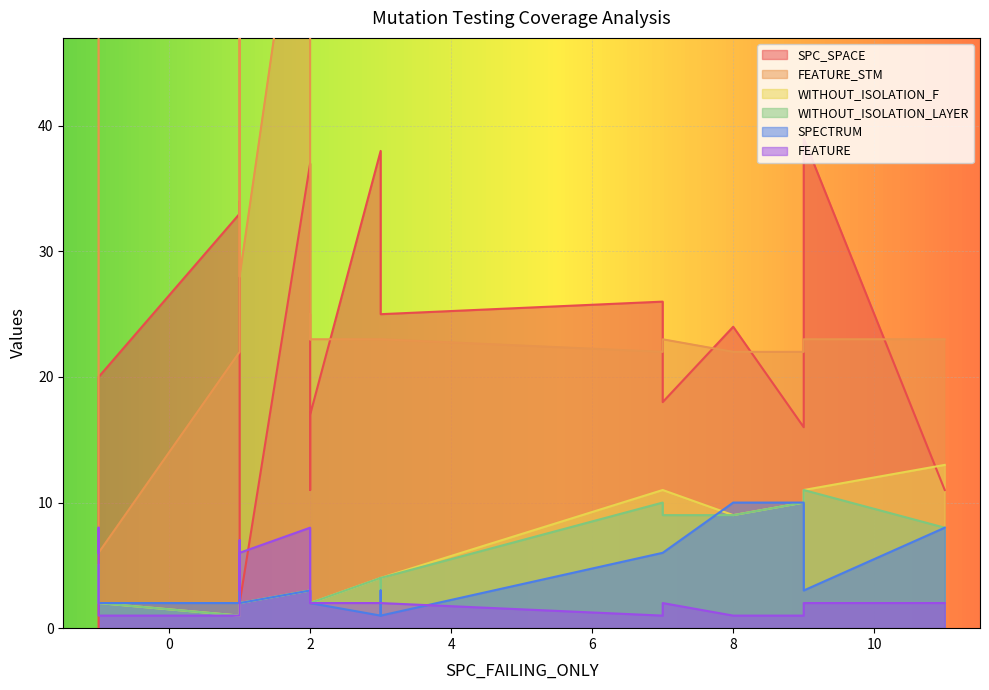

Reading left to right, transcribe all the data shown in this chart.

SPC_SPACE: 26	37	19	11	0	0	38	20	34	18	16	24	33	34	11	39	17	11	25	2
FEATURE_STM: 22	67	23	23	59	68	23	6	23	23	22	22	22	47	25	23	23	34	23	28
WITHOUT_ISOLATION_F: 11	3	2	13	5	2	4	2	3	11	10	9	1	2	2	11	2	3	4	2
WITHOUT_ISOLATION_LAYER: 10	3	2	8	5	2	4	2	3	9	10	9	1	2	2	11	2	3	4	2
SPECTRUM: 6	3	2	8	5	3	1	2	3	6	10	10	2	2	2	3	2	3	1	2
FEATURE: 1	8	2	2	6	8	2	1	2	2	1	1	1	7	3	2	2	3	2	6